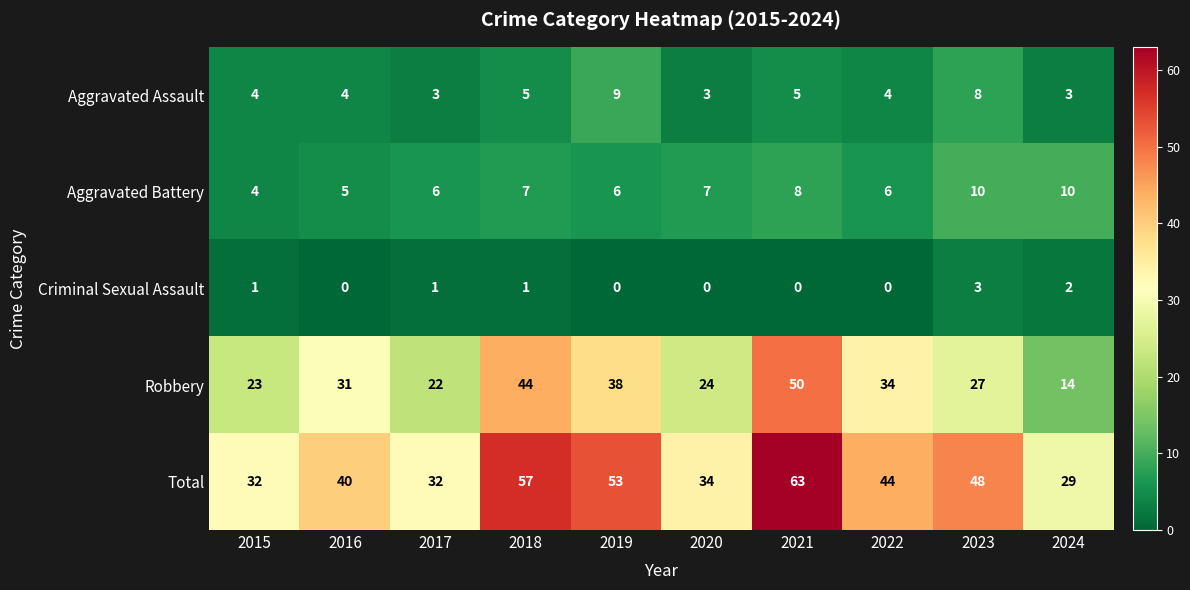

The value of Aggravated Assault at 2015 is 7. True or false?

False